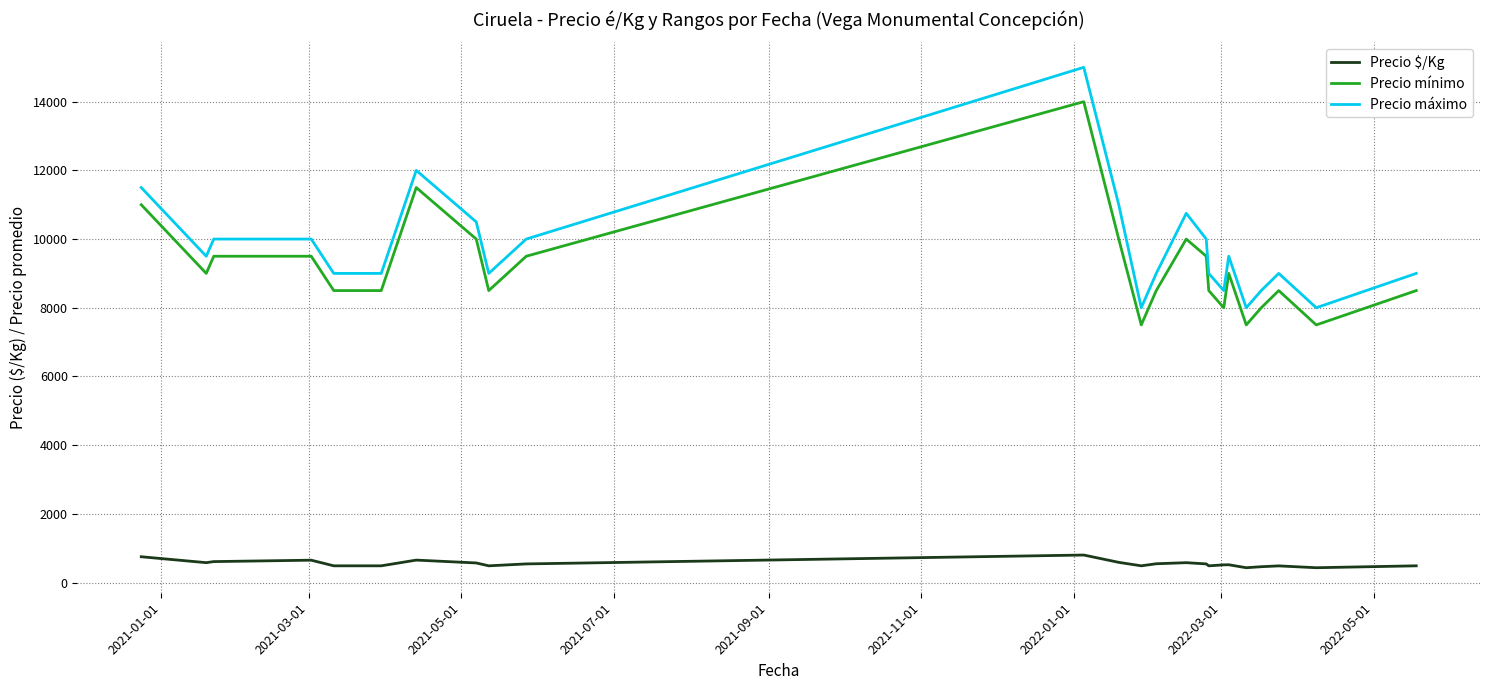

True or false: Precio máximo and Precio mínimo intersect in this chart.

False